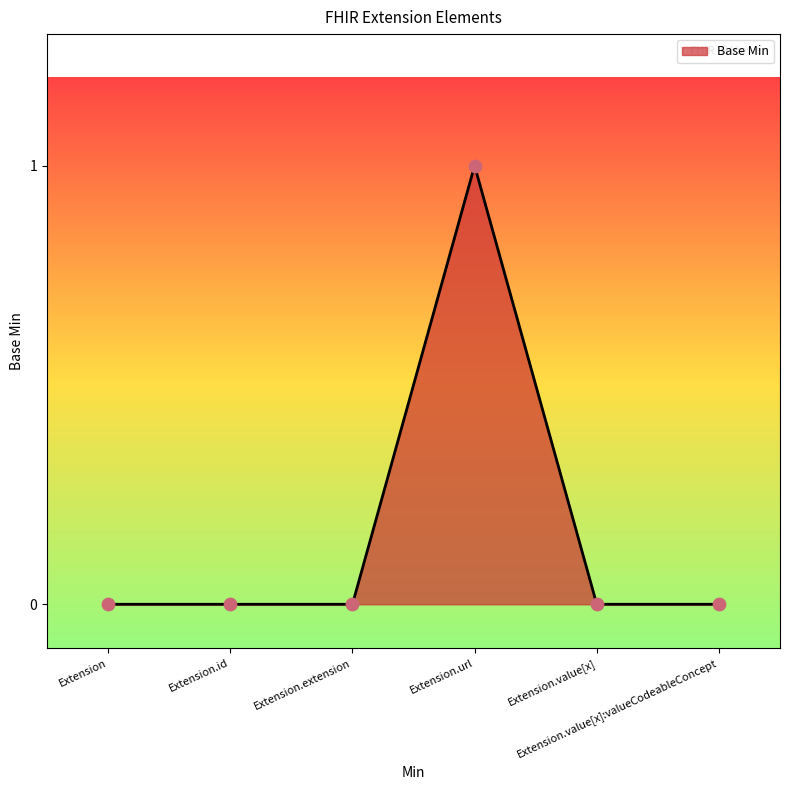

What is the change in value from Extension to Extension.url?

+1